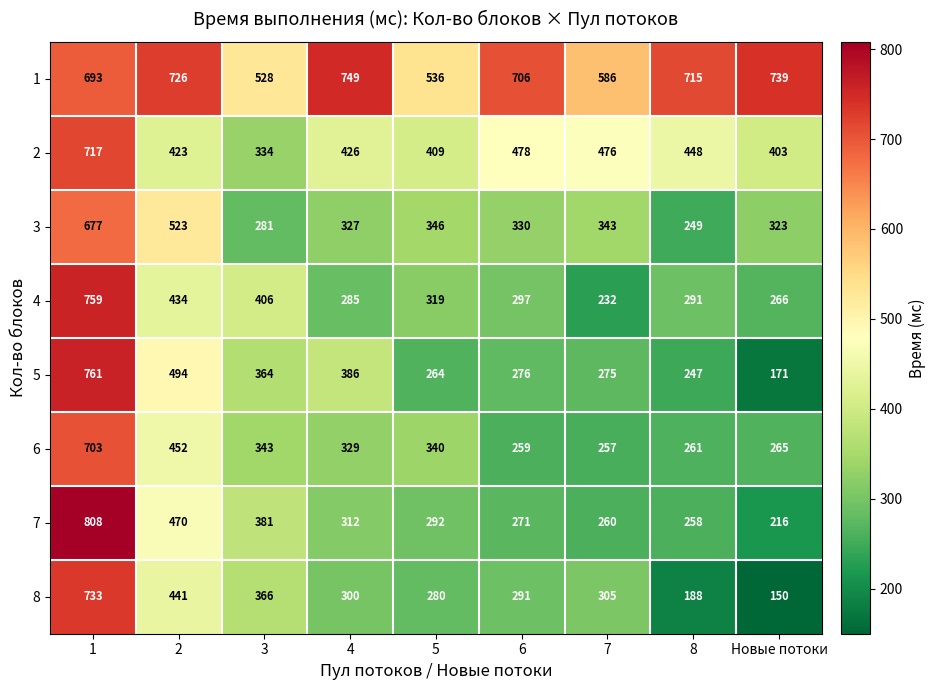

List the labels in order of 7 value, smallest first.

Новые потоки, 8, 7, 6, 5, 4, 3, 2, 1